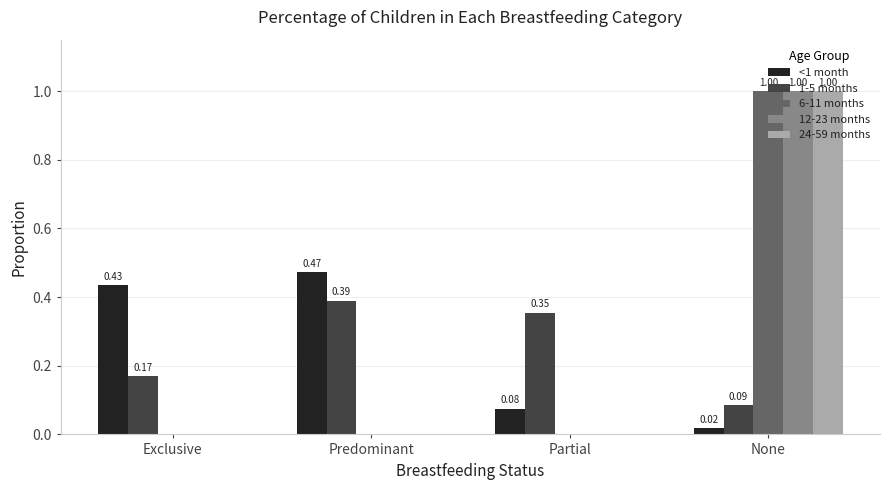

What is the total value across all series at Exclusive?

0.6